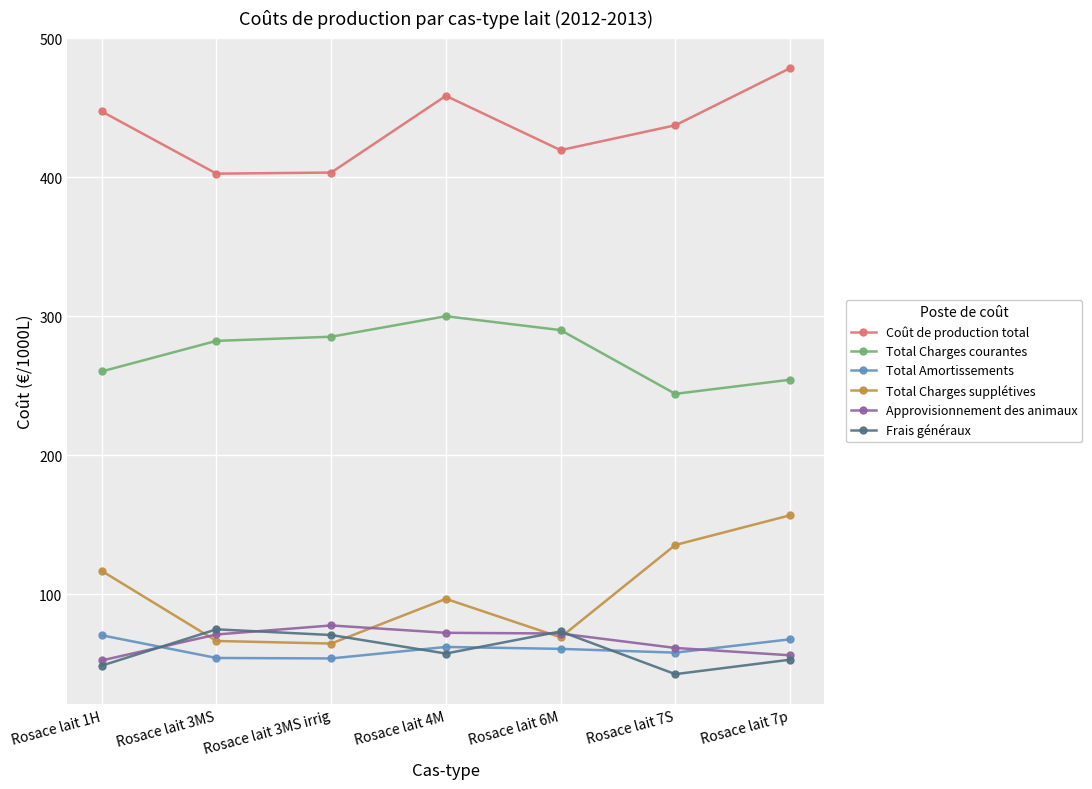

Which series has the largest range (max minus min)?

Total Charges supplétives